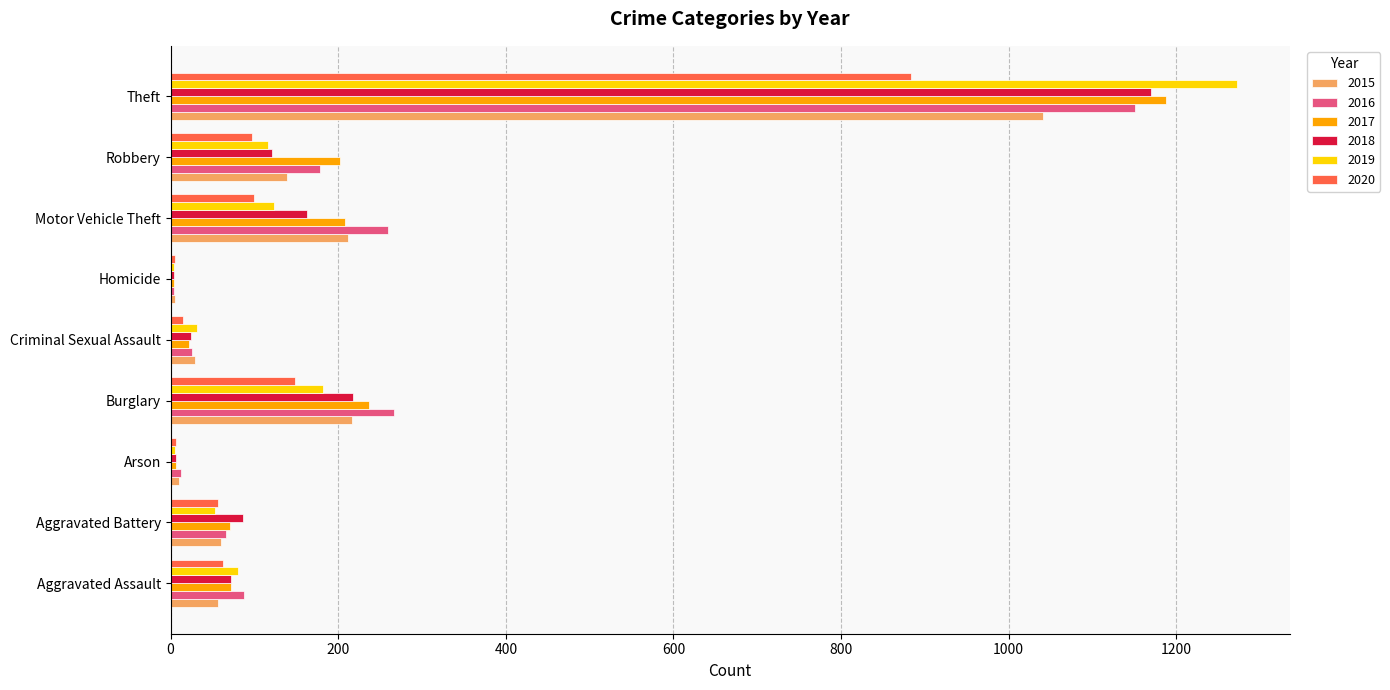

Is it true that 2016 equals 259 at Motor Vehicle Theft?

True